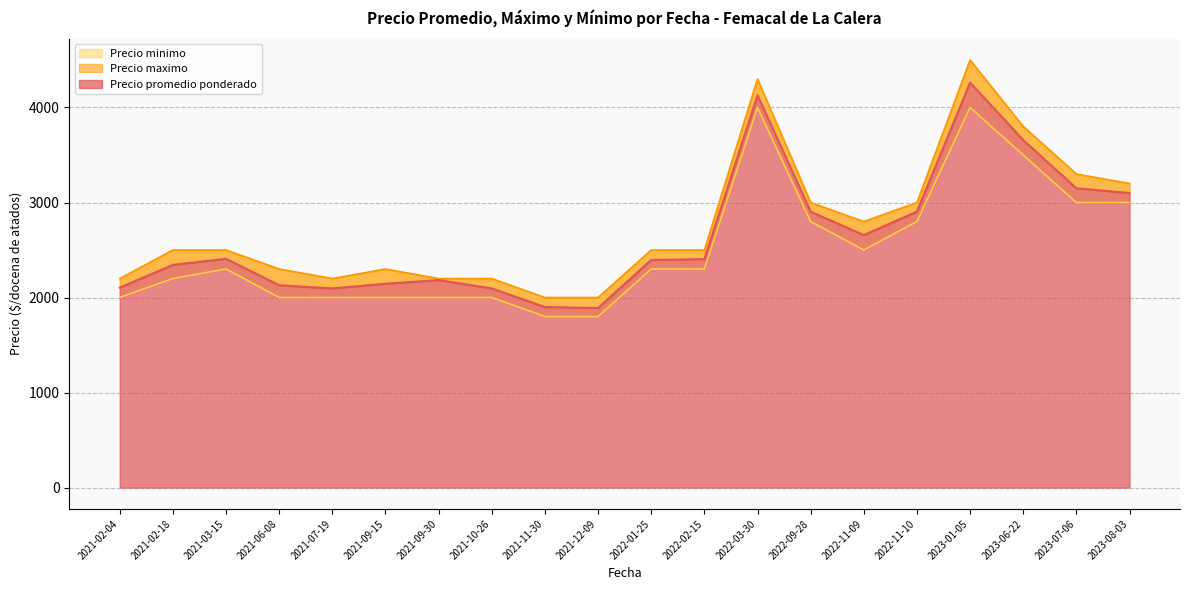

Which category has the lowest value across all series?

2021-11-30